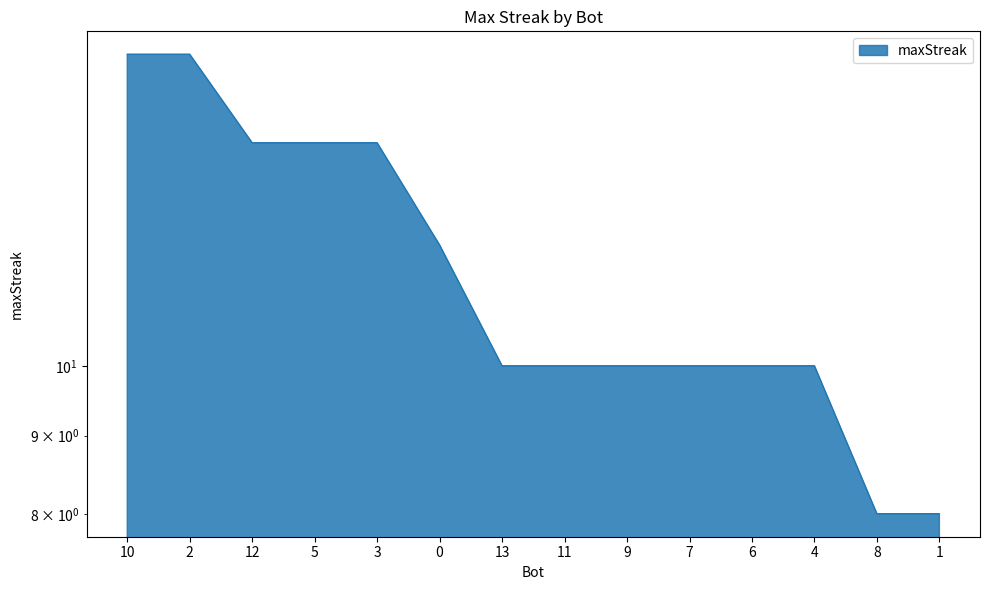

What is the difference between the values at 1 and 2?

8